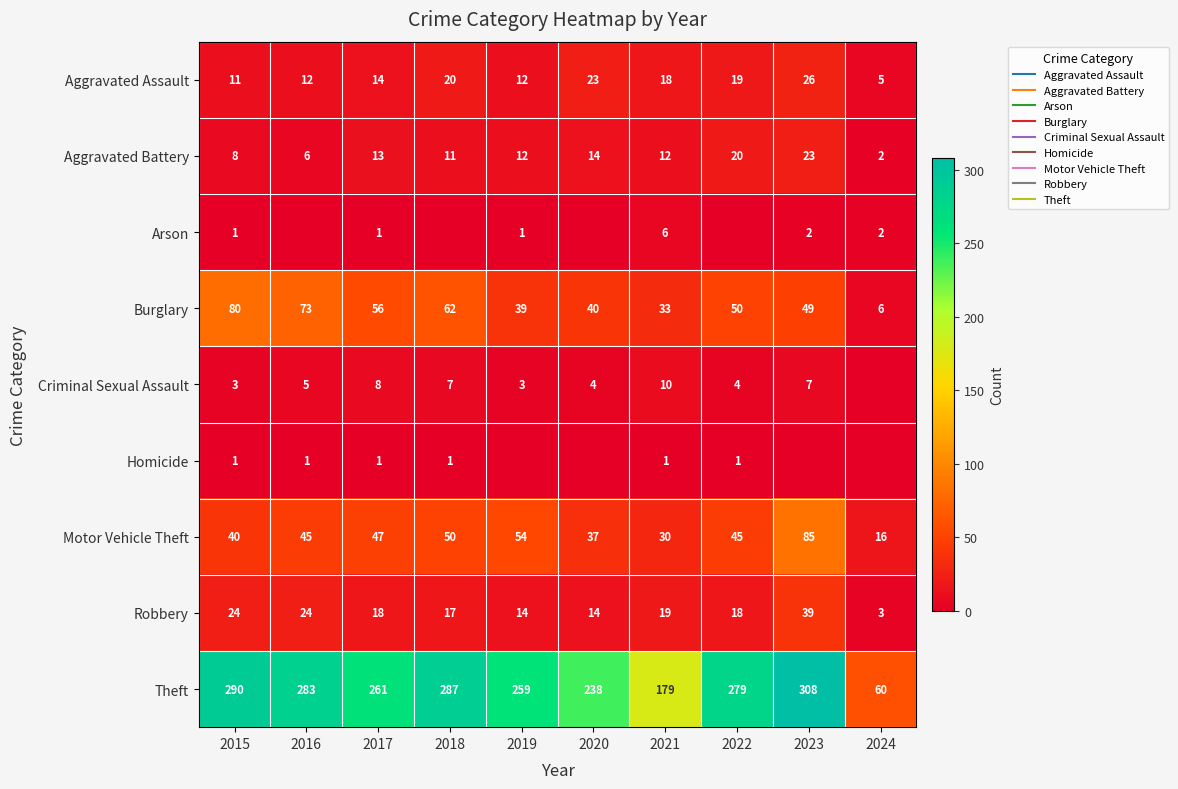

Rank the categories by Aggravated Assault value from lowest to highest.

2024, 2015, 2016, 2019, 2017, 2021, 2022, 2018, 2020, 2023